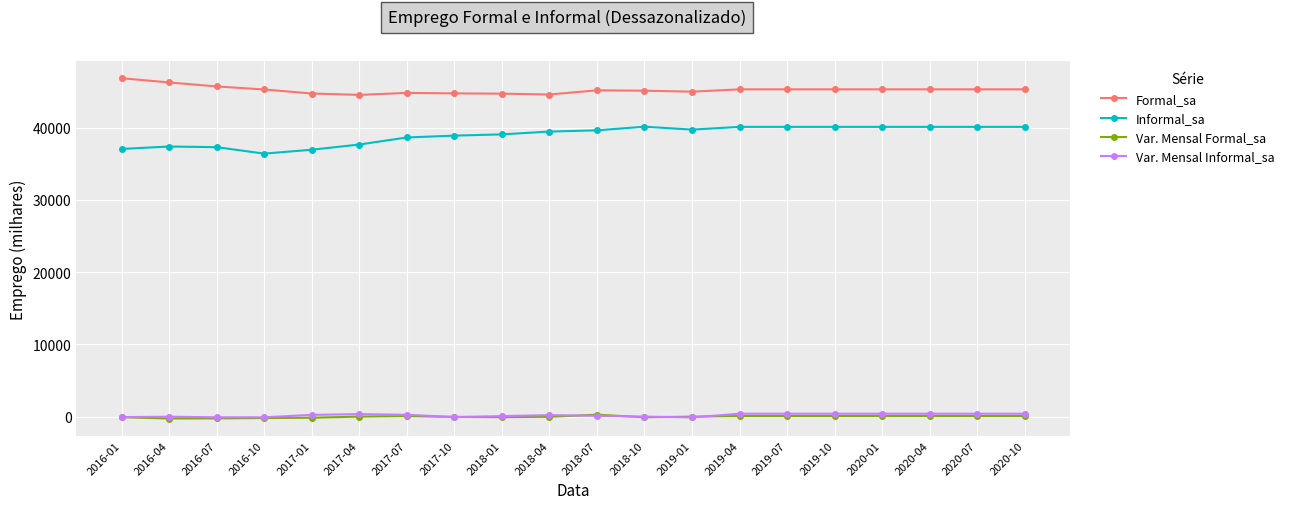

True or false: Var. Mensal Formal_sa has more than 0 points higher than both neighbors.

True